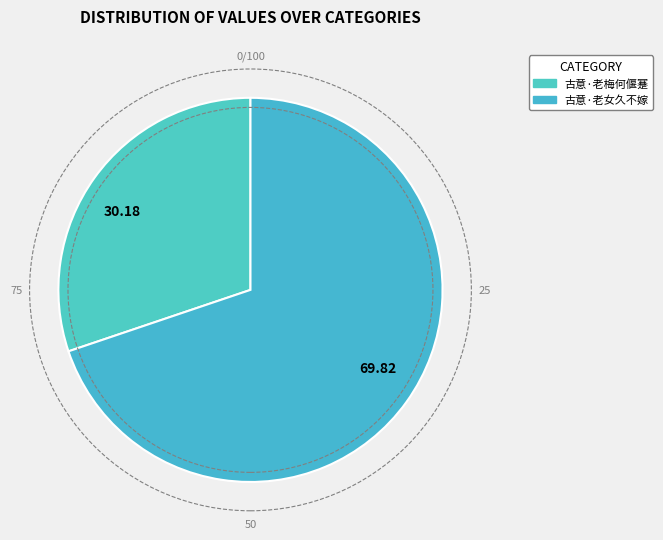

True or false: 古意·老梅何偃蹇 accounts for 30% of the total.

True